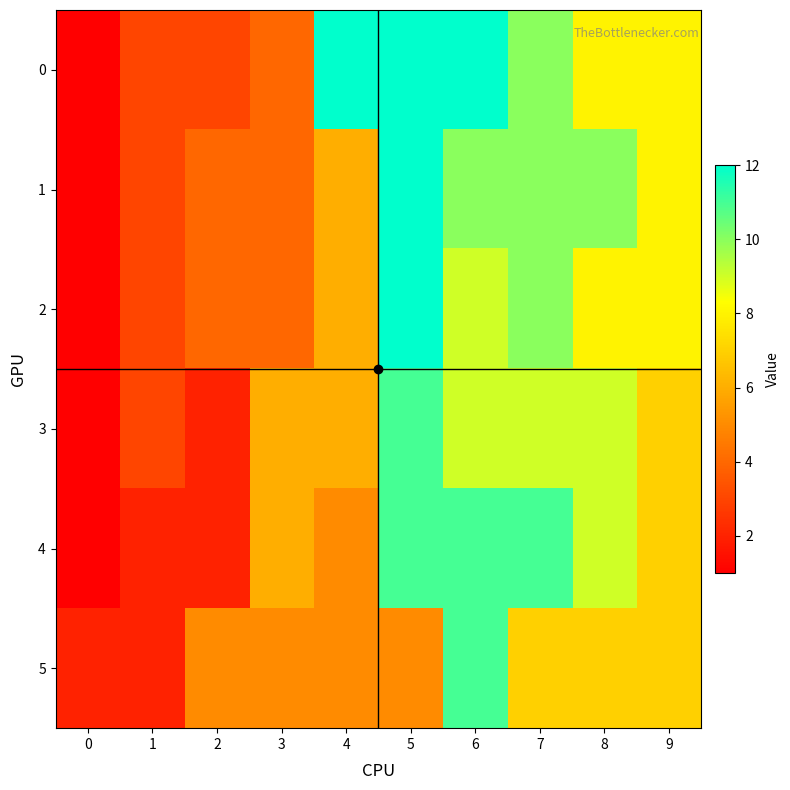

How many data points does each series have?

10